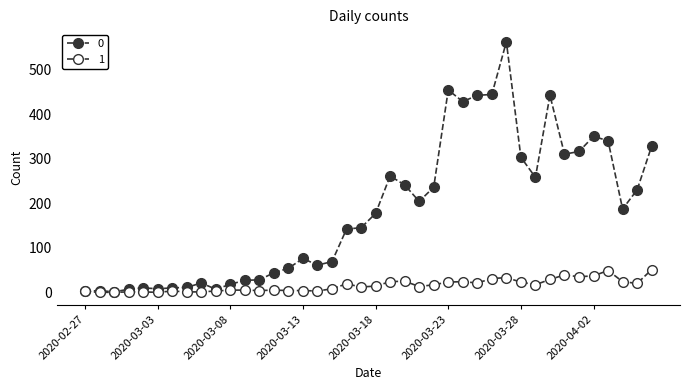

Where is 1 nearest to the value 25?

2020-03-20